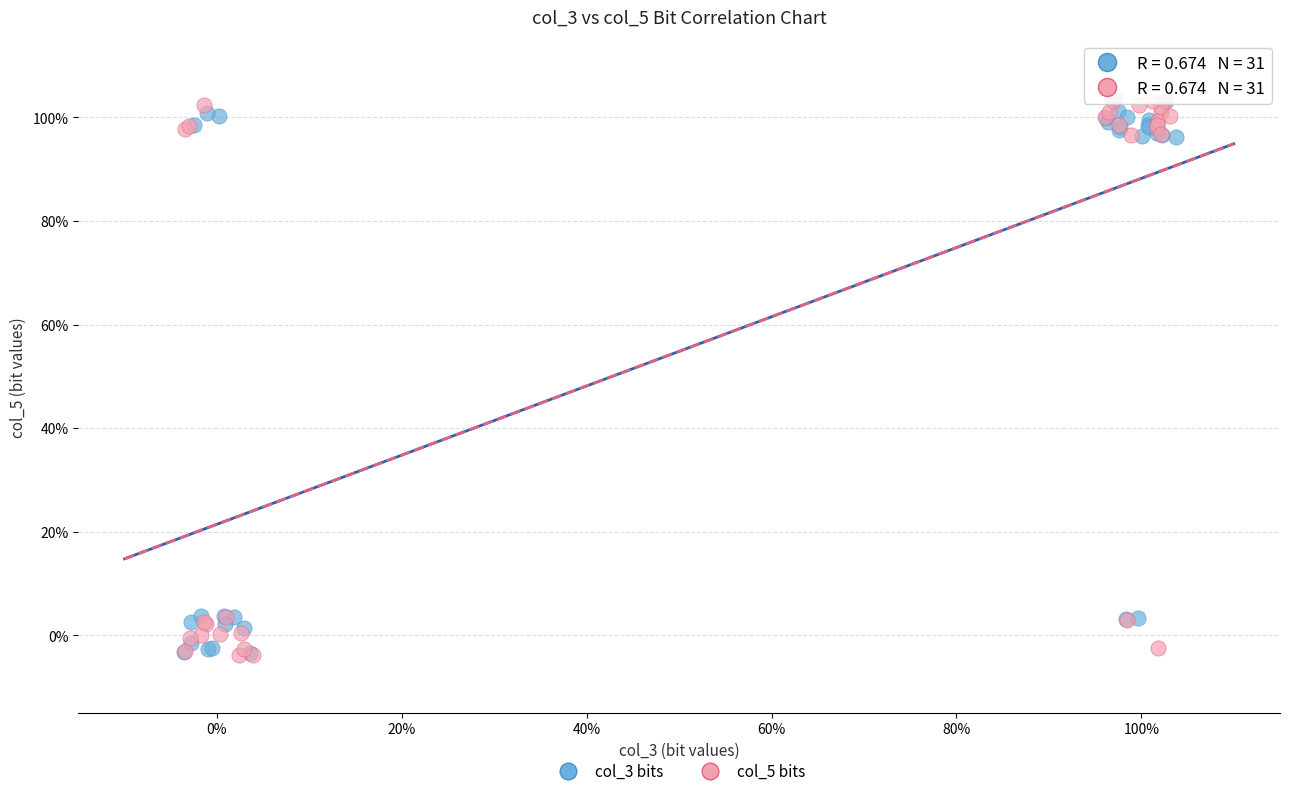

What are all the series names shown in the legend?

col_3 bits, col_5 bits